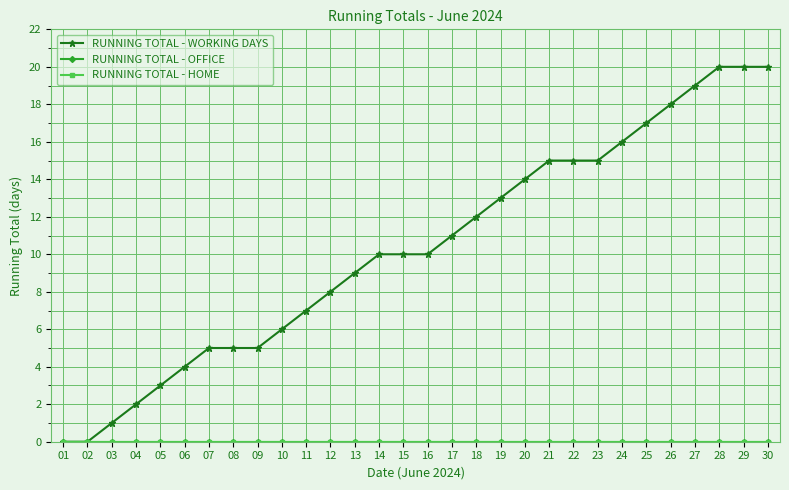

Is this an area chart (filled region under the line)?

No